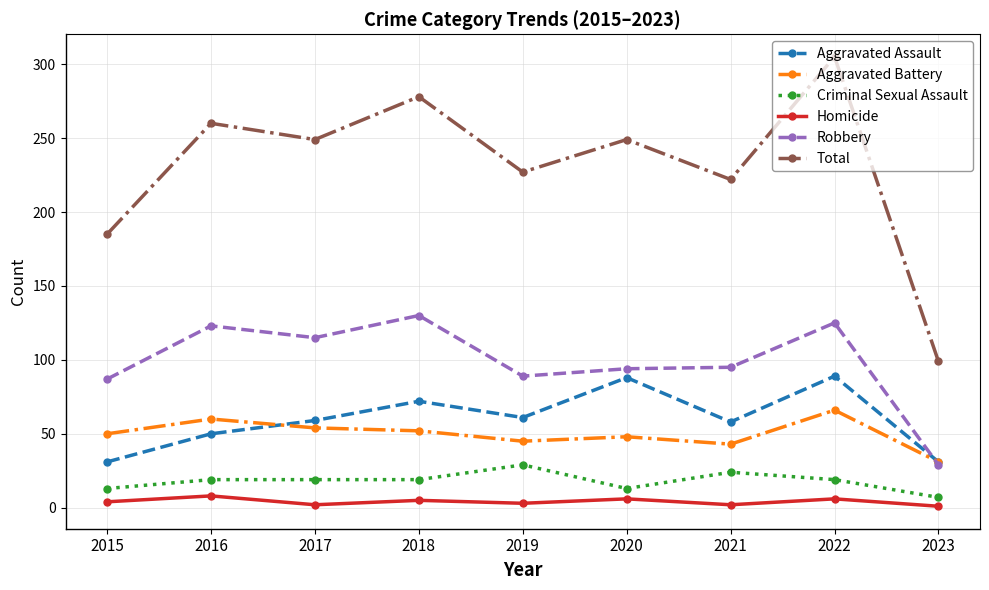

Rank the series by their maximum value, from highest to lowest.

Total, Robbery, Aggravated Assault, Aggravated Battery, Criminal Sexual Assault, Homicide